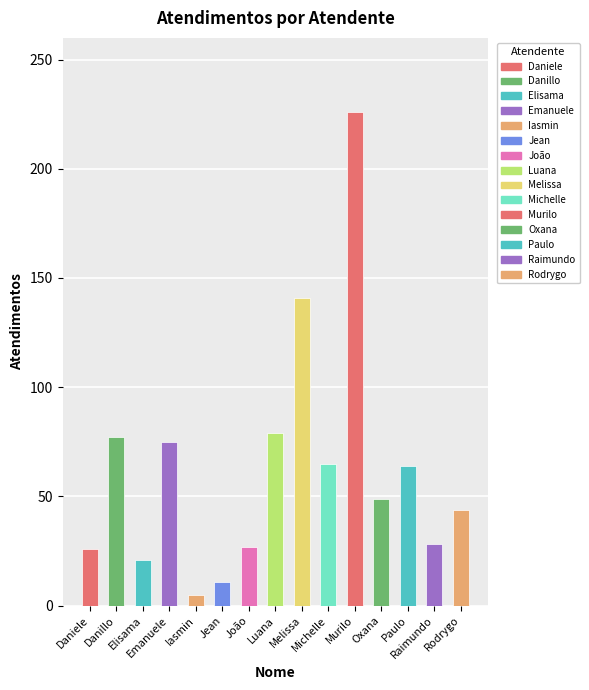

At which category does the chart reach its peak across all series?

Murilo